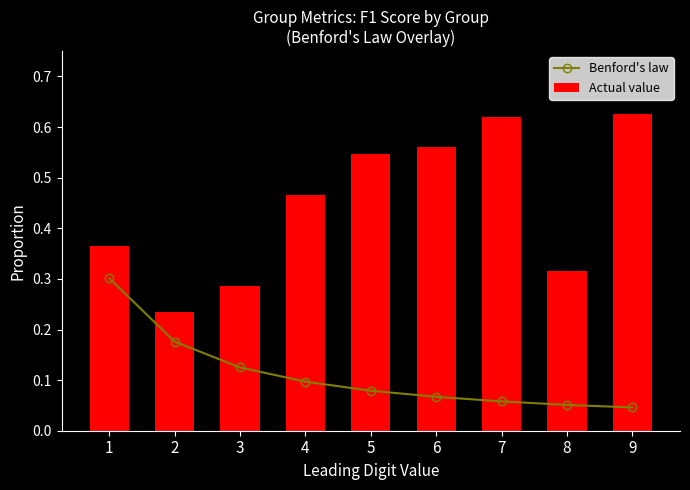

Count the Benford's law values in the range 0 to 1.

9